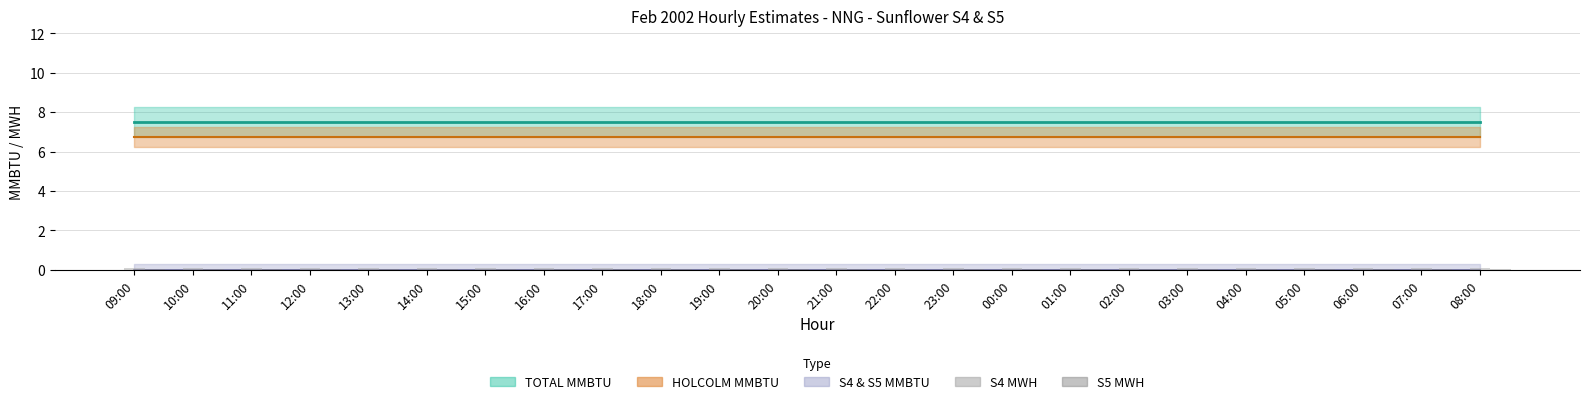

How many bars are there in each group?

2